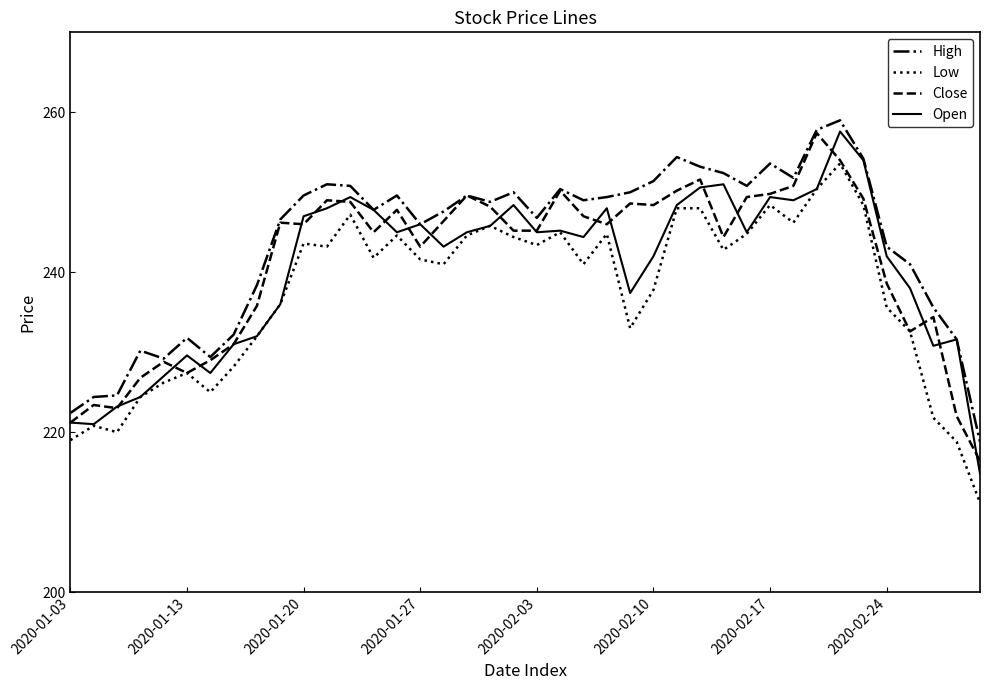

What are all the series names shown in the legend?

High, Low, Close, Open